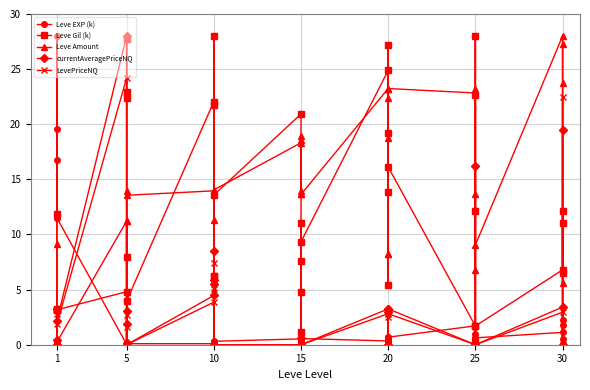

How many interior local peaks does the Leve EXP (k) series have?

12